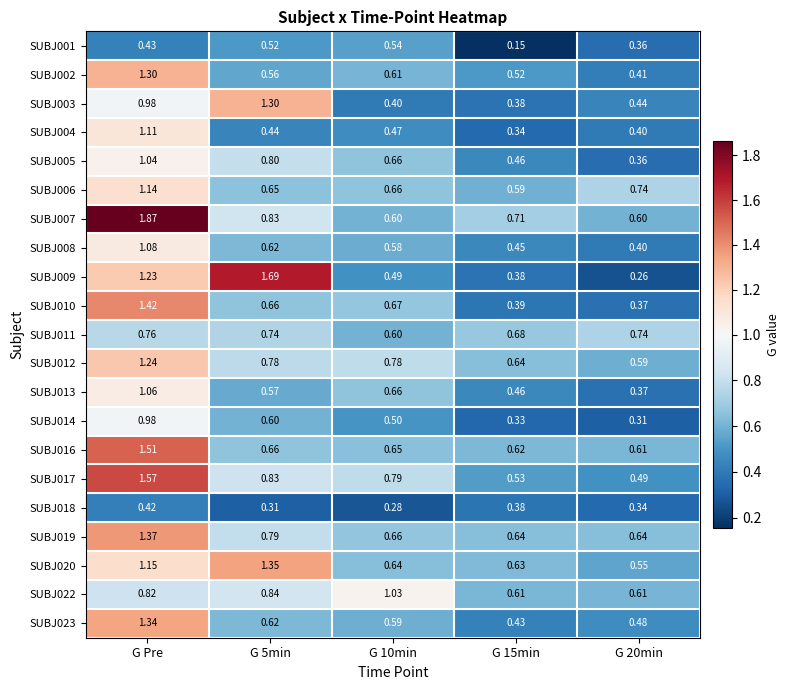

At which label does SUBJ018 reach its peak?

G Pre